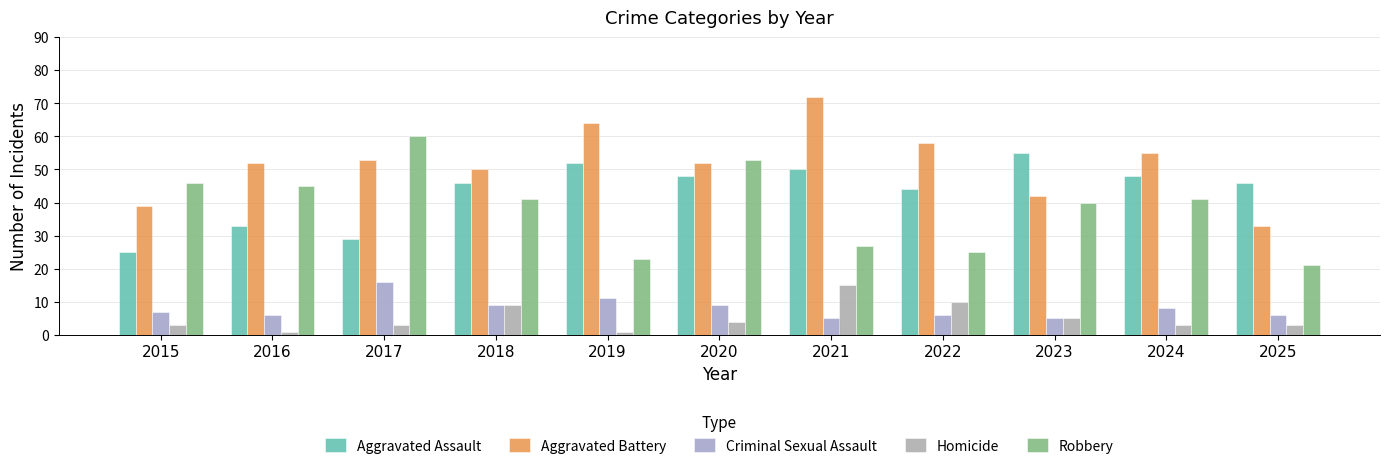

True or false: Robbery has a value of 23 at 2019.

True